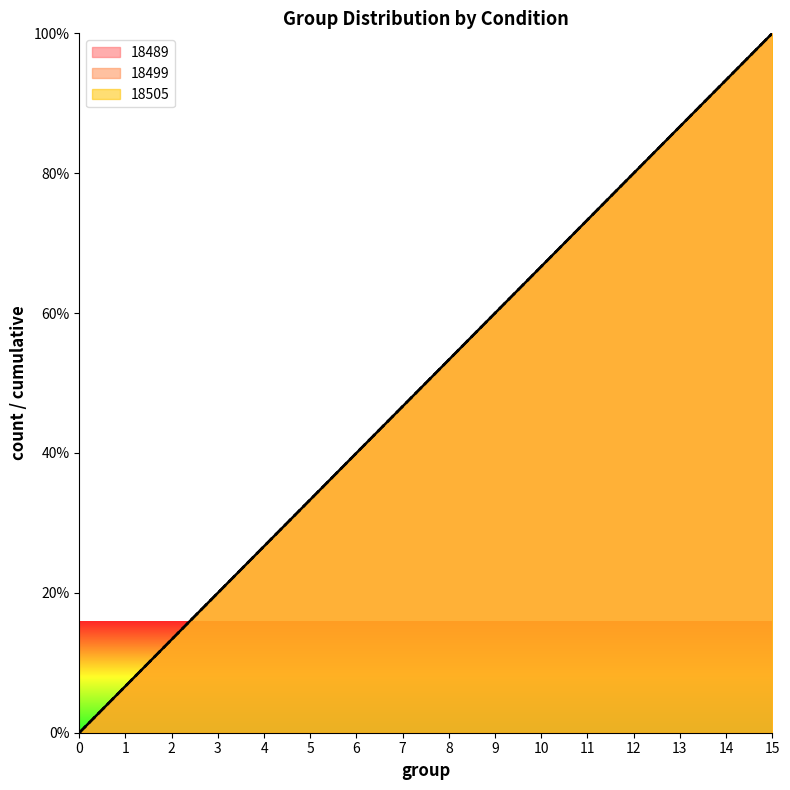

True or false: 18499 has a value of 100.0 at 15.

True